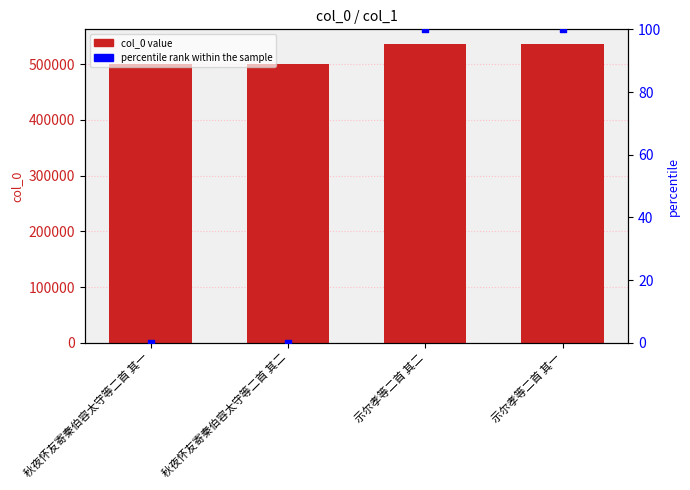

At how many categories does at least one series exceed 326813?

4